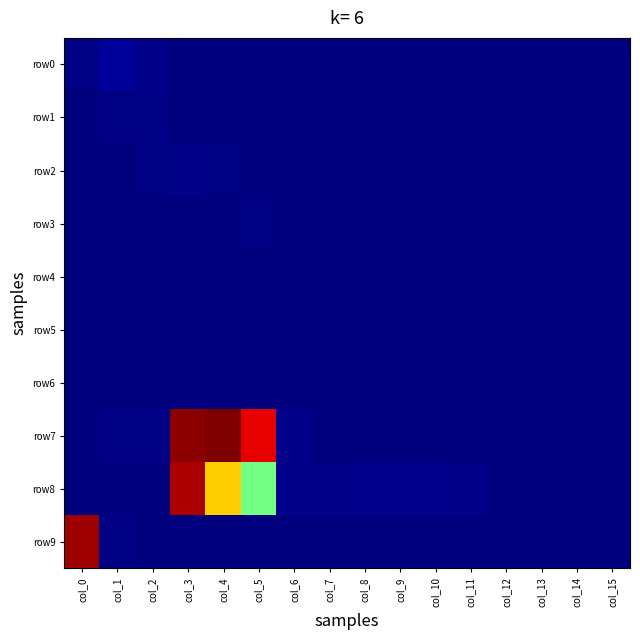

Reading left to right, extract all data points from this chart.

row0: col_0=16	col_1=91	col_2=28	col_3=4	col_4=5	col_5=5	col_6=0	col_7=0	col_8=0	col_9=0	col_10=0	col_11=1	col_12=2	col_13=3	col_14=0	col_15=0
row1: col_0=0	col_1=24	col_2=14	col_3=0	col_4=0	col_5=1	col_6=0	col_7=0	col_8=0	col_9=0	col_10=0	col_11=0	col_12=0	col_13=0	col_14=0	col_15=5
row2: col_0=4	col_1=13	col_2=23	col_3=28	col_4=17	col_5=4	col_6=0	col_7=0	col_8=0	col_9=0	col_10=0	col_11=0	col_12=0	col_13=0	col_14=0	col_15=0
row3: col_0=0	col_1=0	col_2=2	col_3=1	col_4=9	col_5=14	col_6=2	col_7=0	col_8=0	col_9=0	col_10=0	col_11=0	col_12=0	col_13=0	col_14=0	col_15=0
row4: col_0=0	col_1=0	col_2=0	col_3=0	col_4=0	col_5=4	col_6=0	col_7=0	col_8=2	col_9=3	col_10=6	col_11=8	col_12=9	col_13=8	col_14=0	col_15=0
row5: col_0=0	col_1=0	col_2=8	col_3=2	col_4=0	col_5=0	col_6=0	col_7=0	col_8=0	col_9=0	col_10=0	col_11=0	col_12=0	col_13=0	col_14=0	col_15=0
row6: col_0=3	col_1=3	col_2=0	col_3=12	col_4=9	col_5=1	col_6=0	col_7=0	col_8=0	col_9=0	col_10=0	col_11=0	col_12=0	col_13=0	col_14=0	col_15=0
row7: col_0=6	col_1=16	col_2=22	col_3=3456	col_4=3501	col_5=3182	col_6=33	col_7=4	col_8=8	col_9=5	col_10=0	col_11=2	col_12=0	col_13=0	col_14=0	col_15=4
row8: col_0=0	col_1=0	col_2=0	col_3=3362	col_4=2417	col_5=1711	col_6=36	col_7=38	col_8=46	col_9=48	col_10=44	col_11=39	col_12=0	col_13=0	col_14=0	col_15=0
row9: col_0=3392	col_1=16	col_2=0	col_3=0	col_4=1	col_5=4	col_6=0	col_7=0	col_8=2	col_9=2	col_10=4	col_11=5	col_12=6	col_13=7	col_14=0	col_15=0